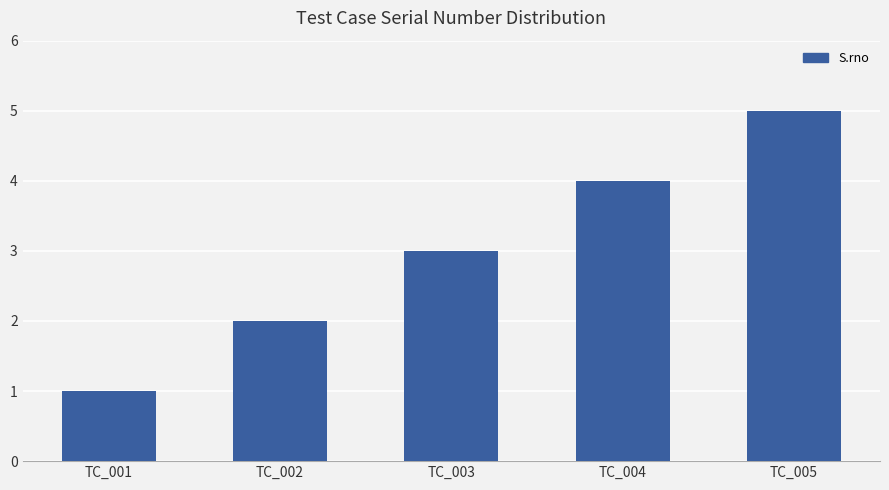

Is it true that the value at TC_005 is 5?

True